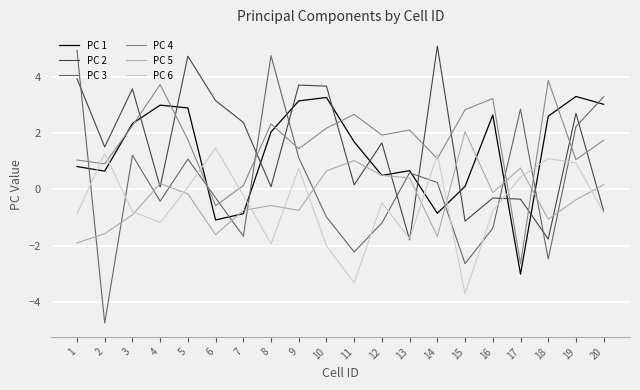

What is the difference between the PC 6 values at 15 and 3?

2.9